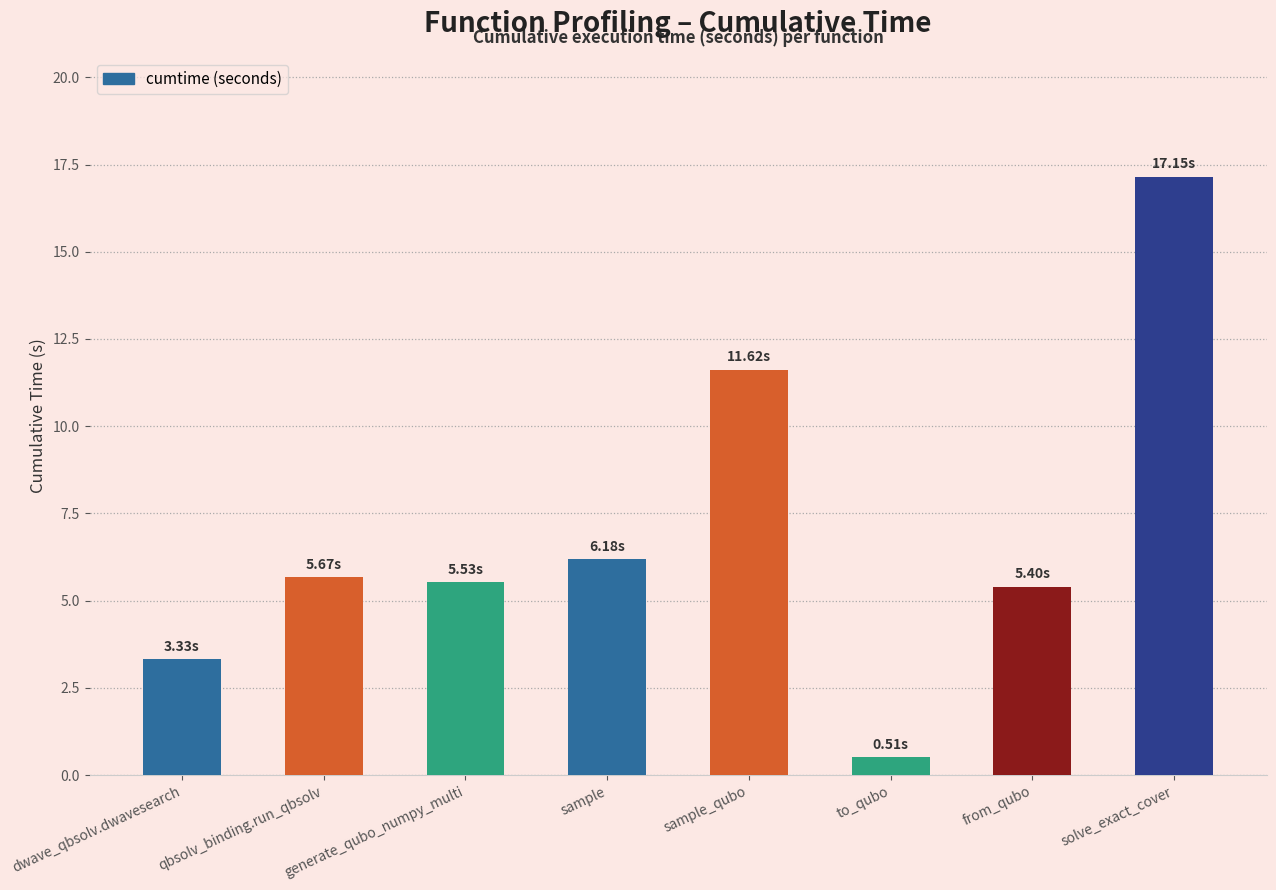

Are the bars horizontal?

No